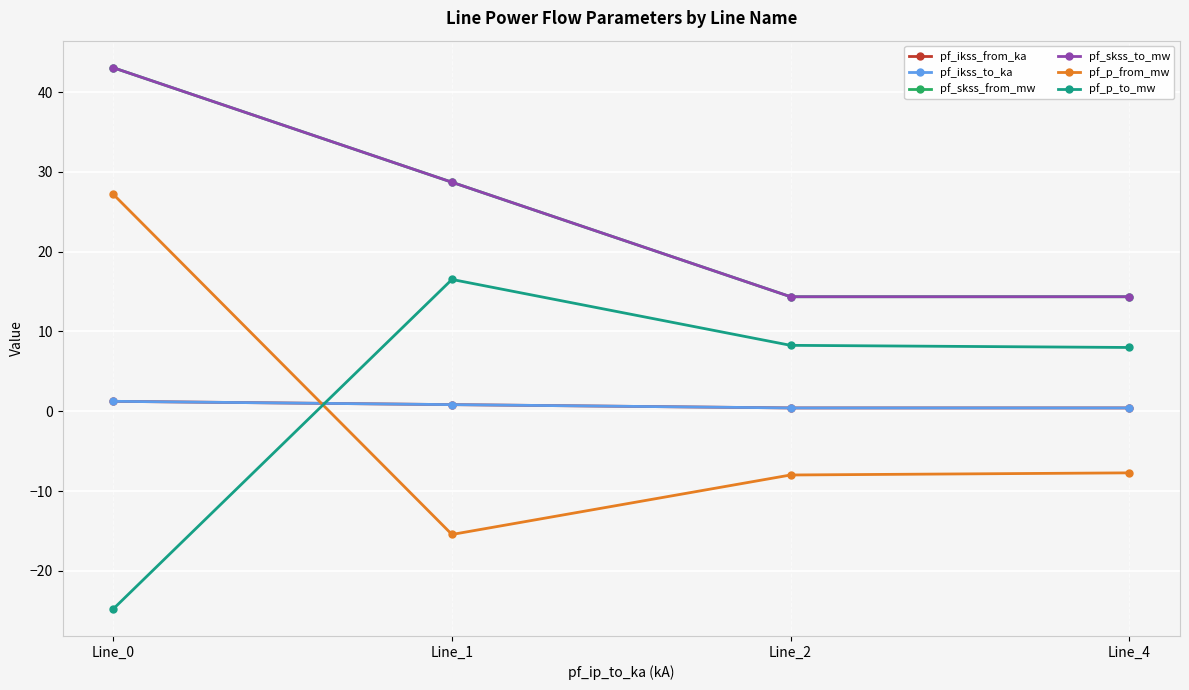

Does the chart have visible grid lines?

Yes